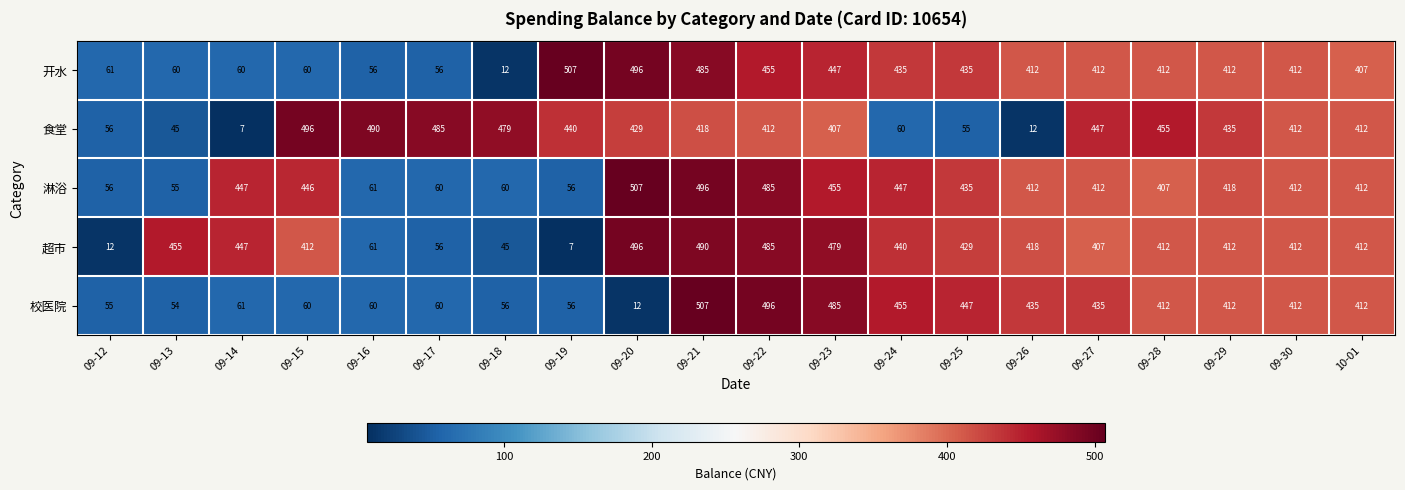

What is the spread (max minus min) of values at 09-15?

436